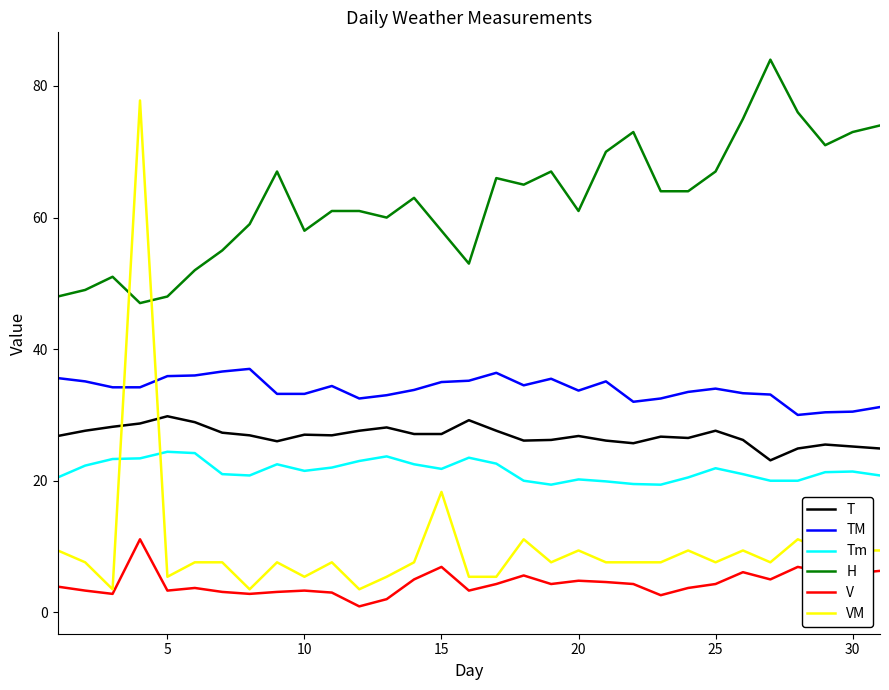

Which series has the widest spread of values?

VM